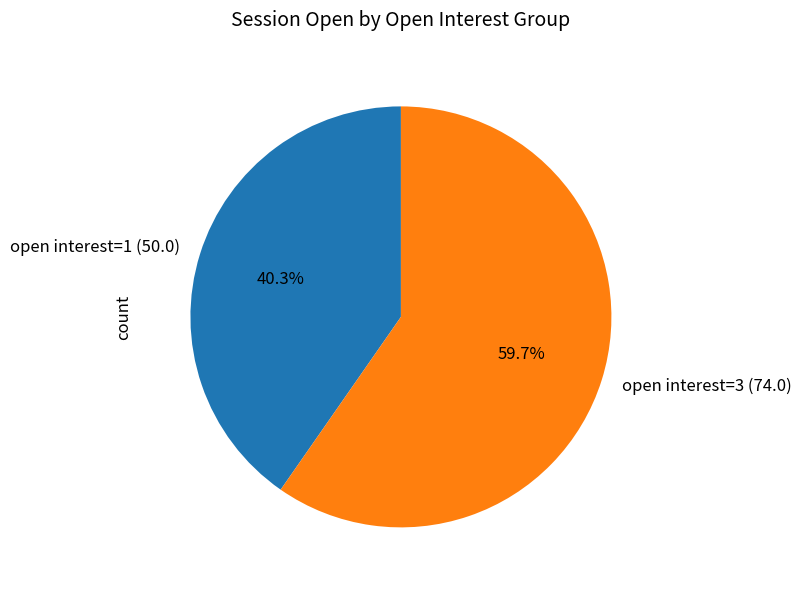

What is the majority slice?

open interest=3 (74.0)